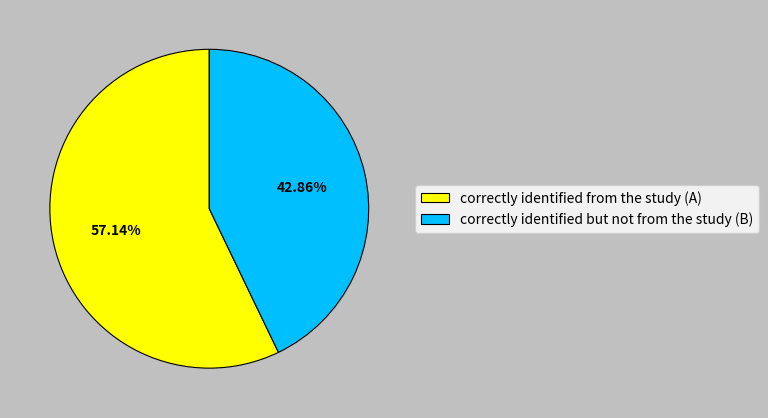

What percentage is NOT represented by correctly identified from the study (A)?

42.9%